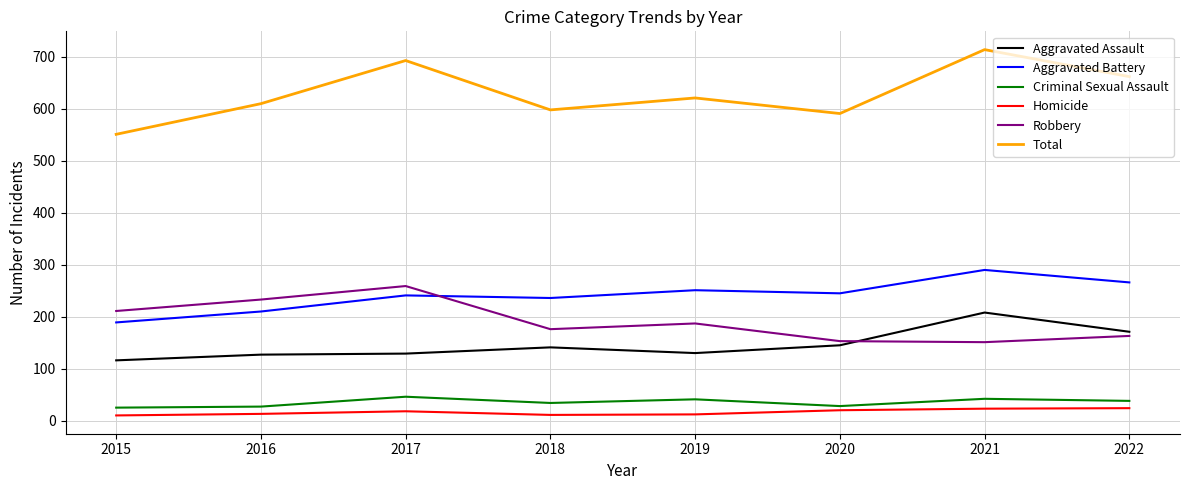

Which series has the largest range (max minus min)?

Total